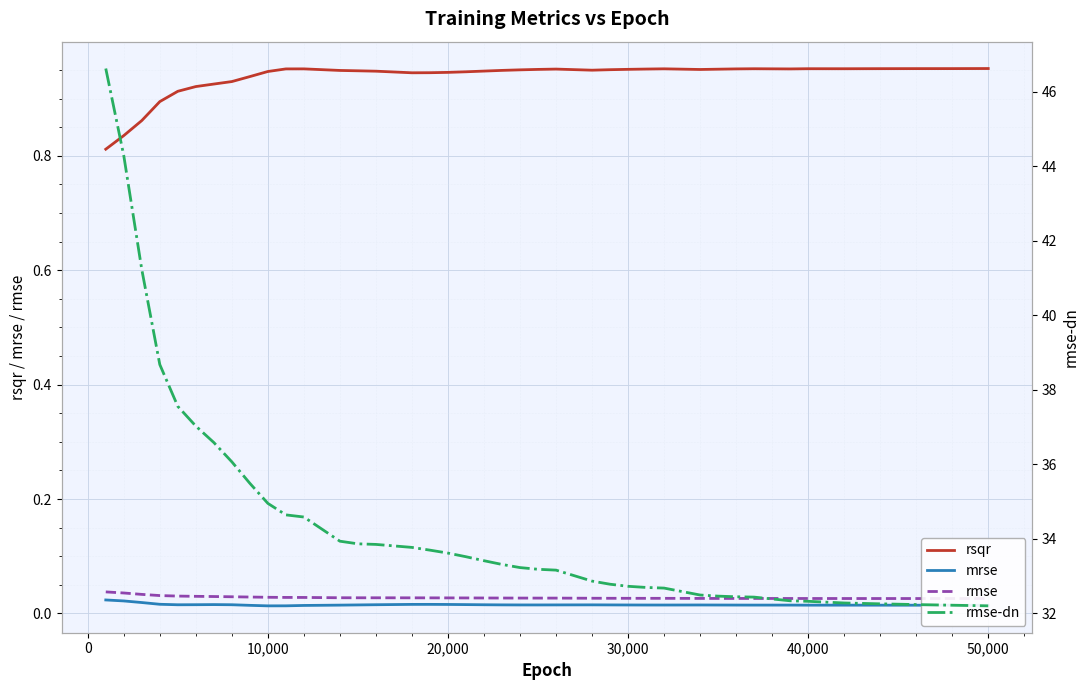

True or false: mrse and rsqr intersect in this chart.

False